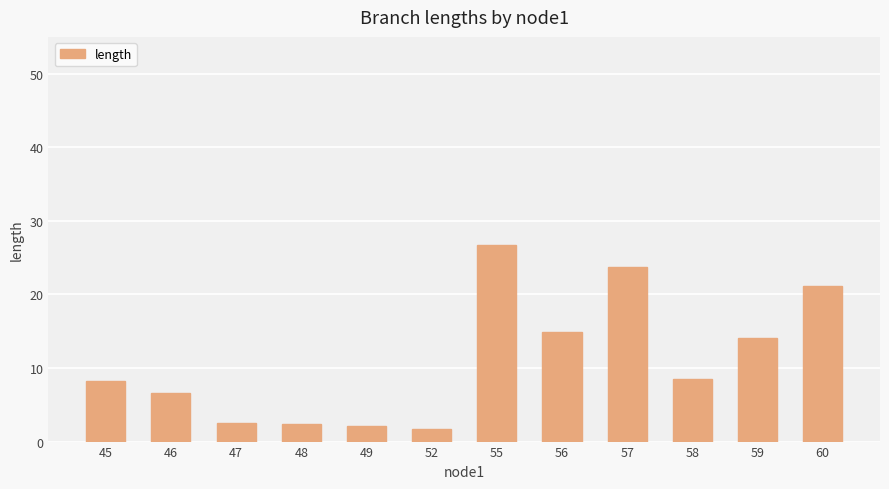

What is the ratio of the value at 46 to the value at 56?

0.4